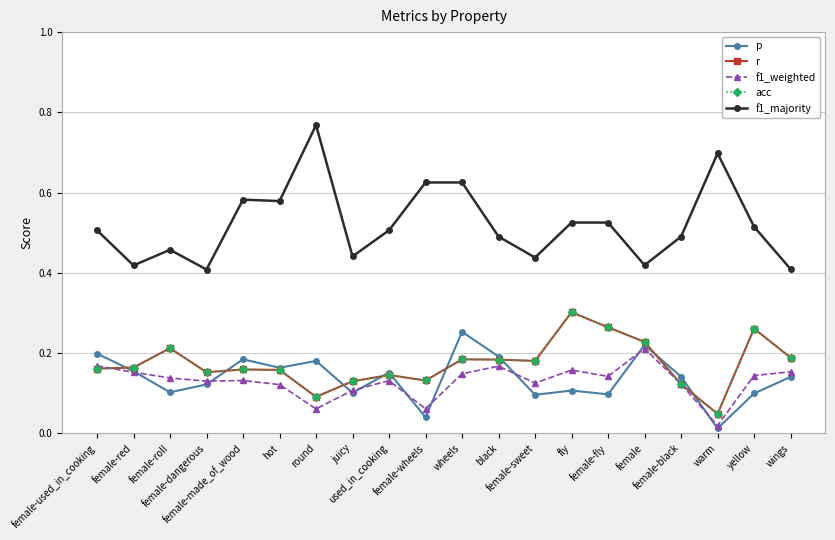

How many lines are shown in the chart?

5